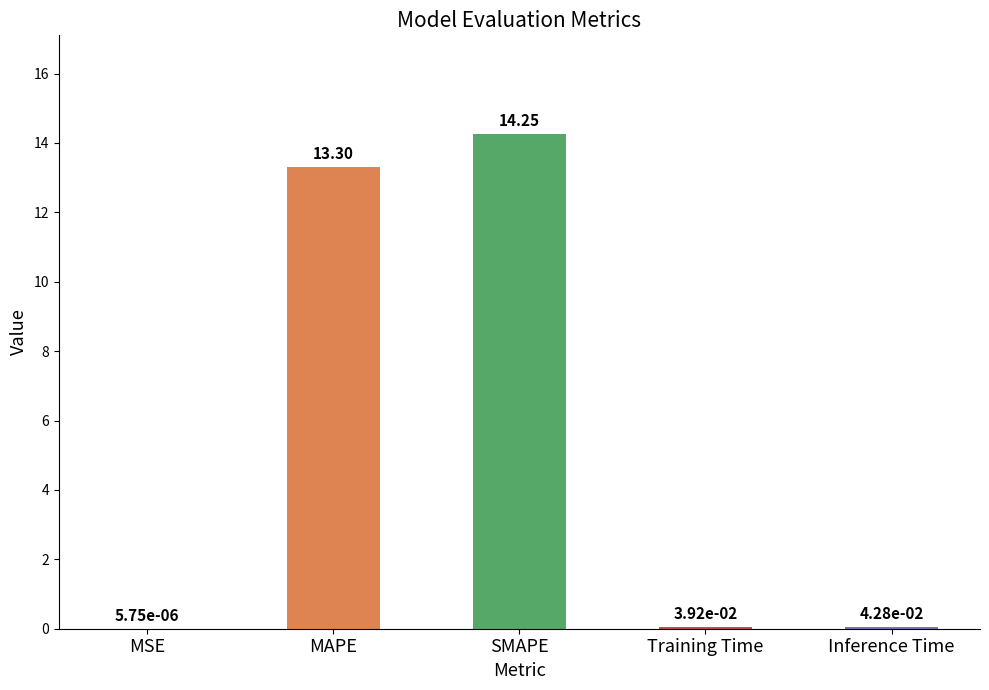

Which has a higher value, MAPE or Inference Time?

MAPE